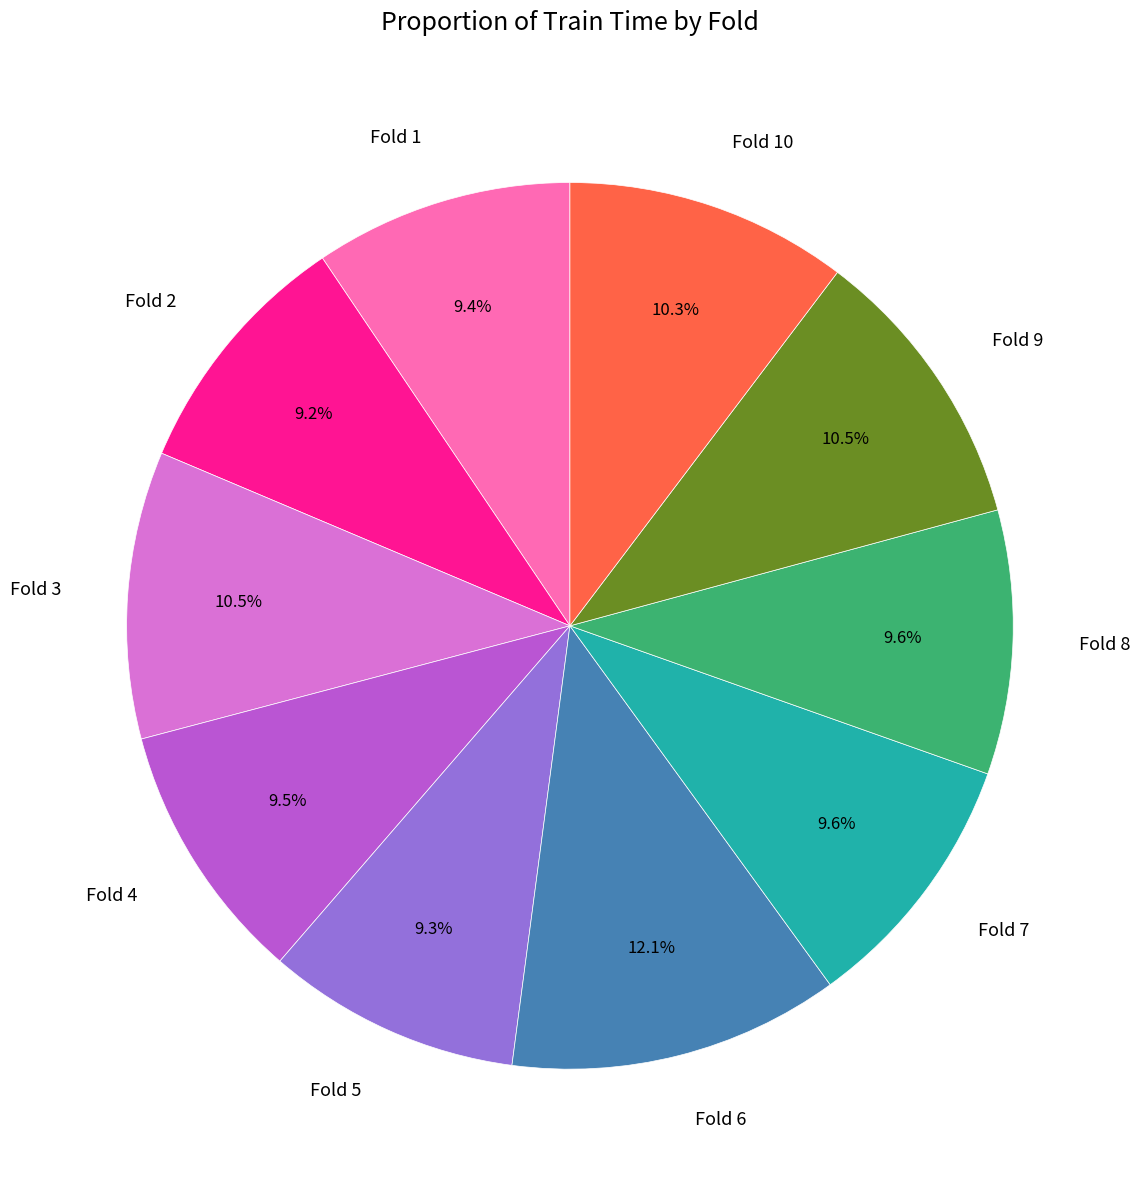

Which slice is the largest?

Fold 6